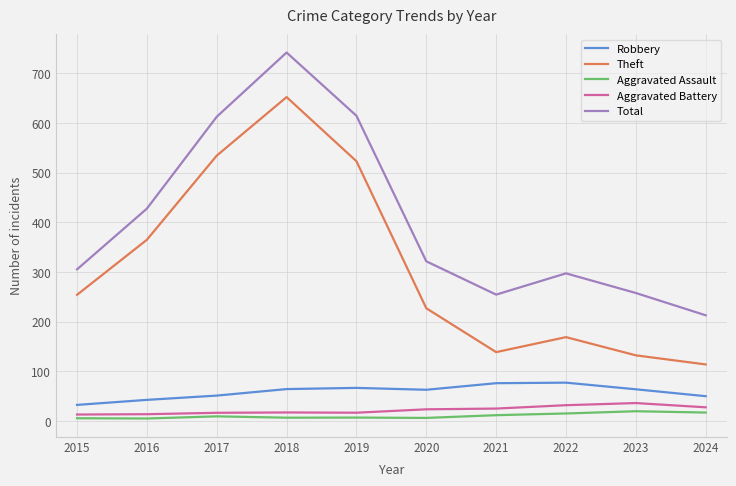

Between 2015 and 2016, which series saw the biggest shift?

Total